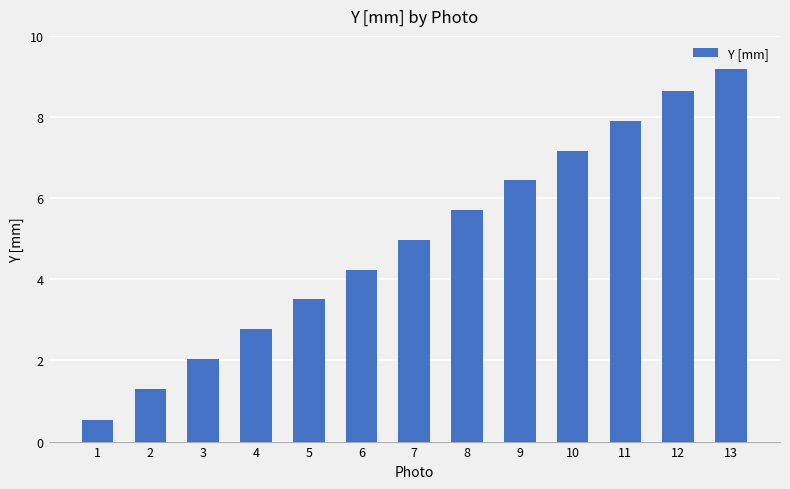

Which label corresponds to the smallest value in the chart?

1